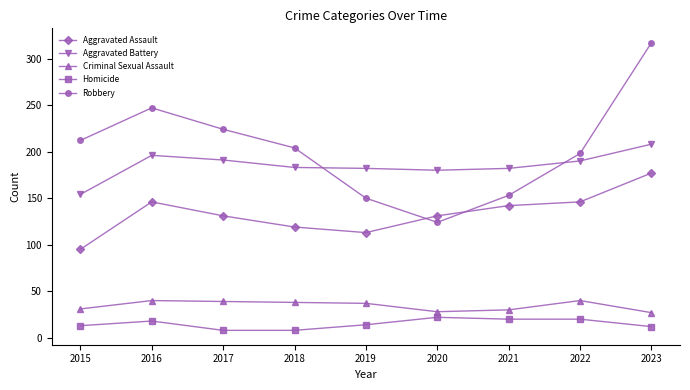

What is the sum of the Aggravated Assault values at 2015 and 2021?

237